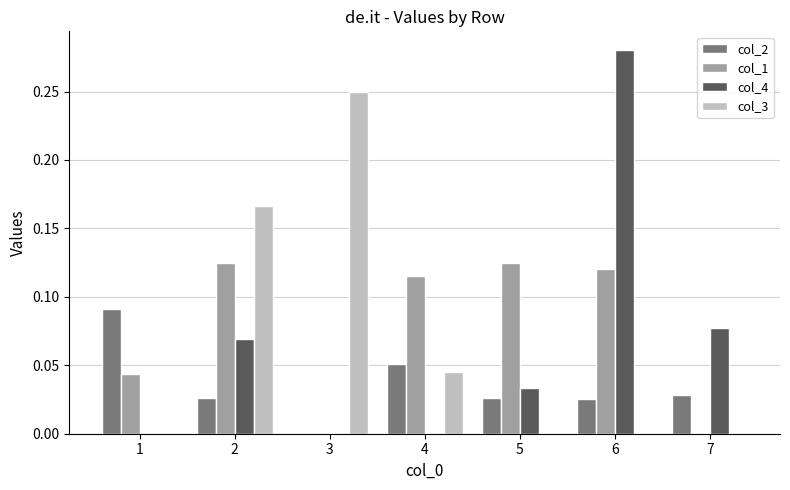

At which category is the sum across all series the highest?

6